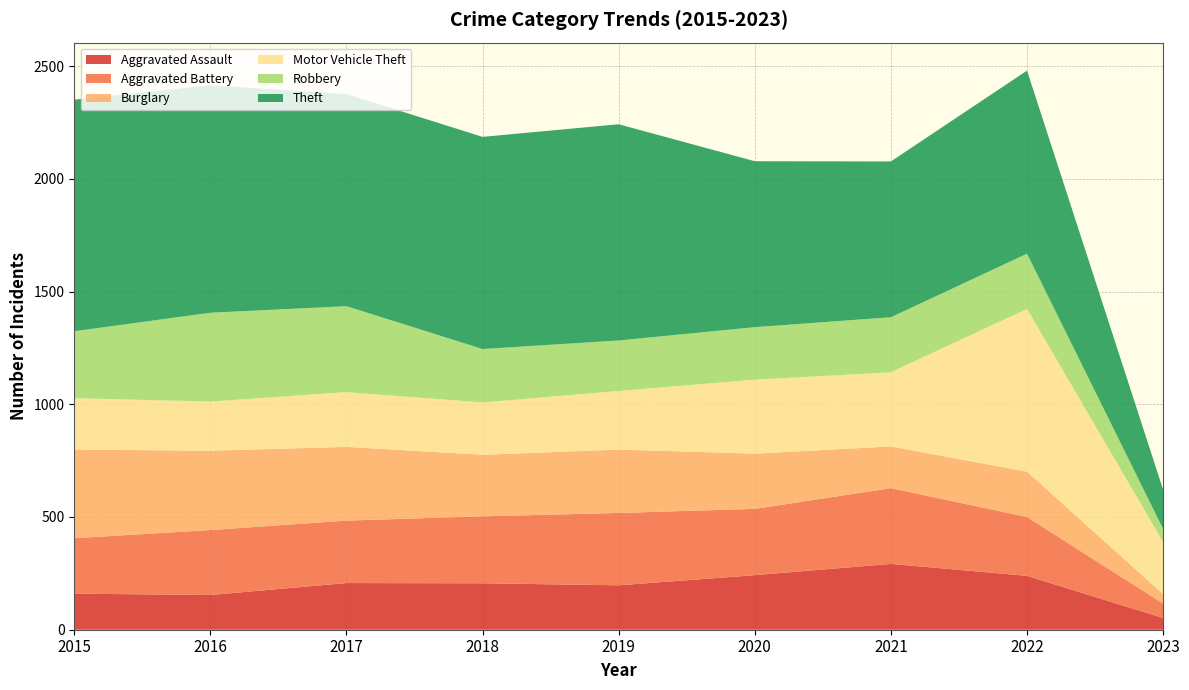

Reading right to left, what are all the values shown in this chart?

Aggravated Assault: 52	239	292	242	197	206	207	154	160
Aggravated Battery: 64	261	336	294	321	297	277	288	246
Burglary: 42	201	185	245	281	273	327	352	393
Motor Vehicle Theft: 231	722	329	328	260	232	243	218	228
Robbery: 58	245	244	233	224	237	381	394	297
Theft: 174	812	691	736	959	941	941	1009	1027